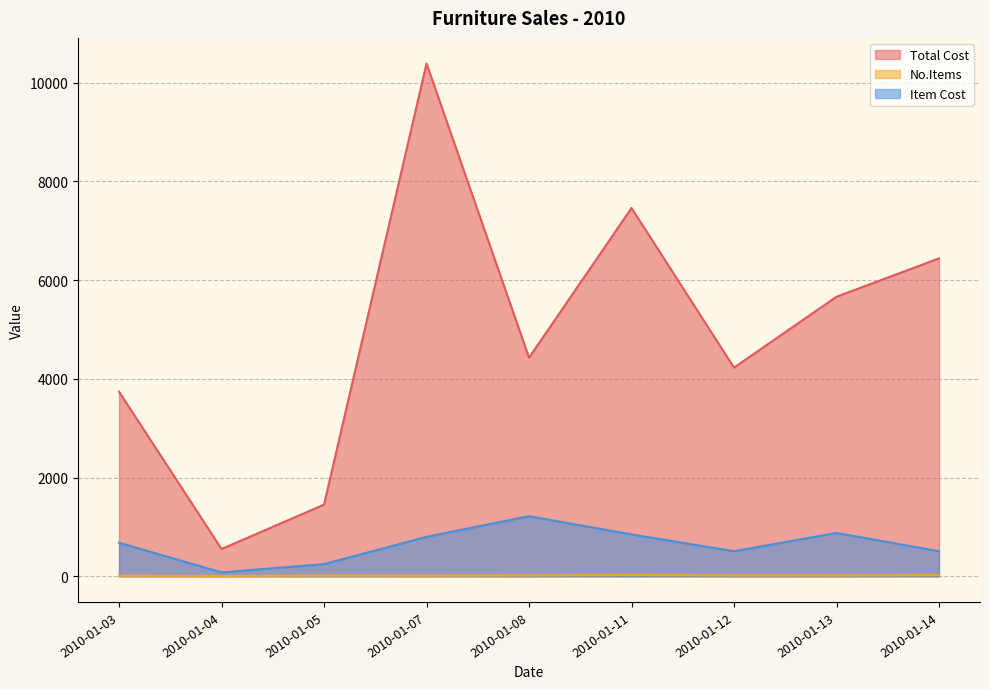

What are all the series names shown in the legend?

Total Cost, No.Items, Item Cost